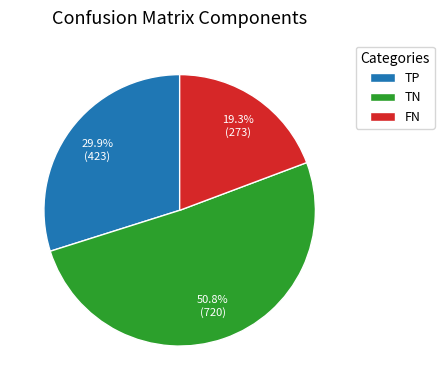

Which category accounts for the majority?

TN